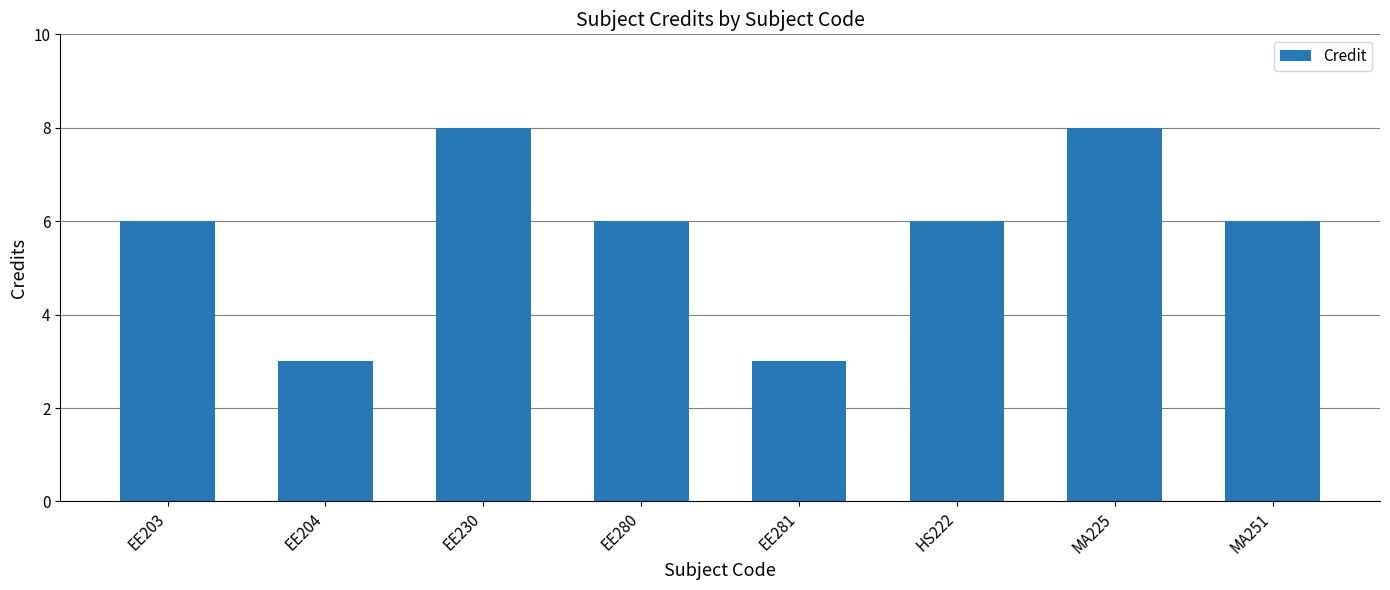

Reading left to right, transcribe all the data shown in this chart.

6	3	8	6	3	6	8	6